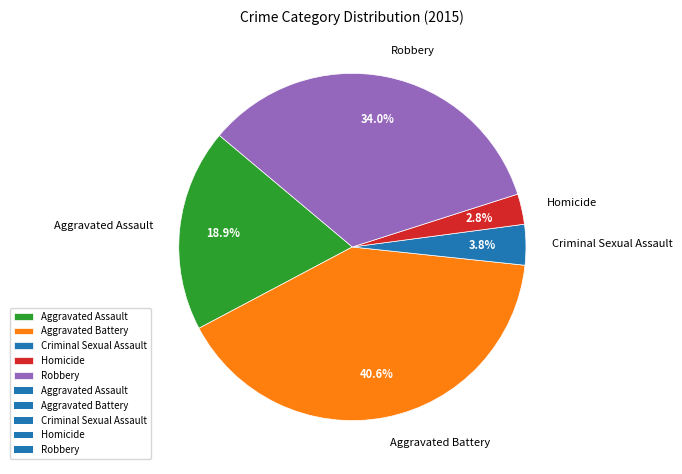

How much of the chart is everything except Aggravated Assault?

81.1%